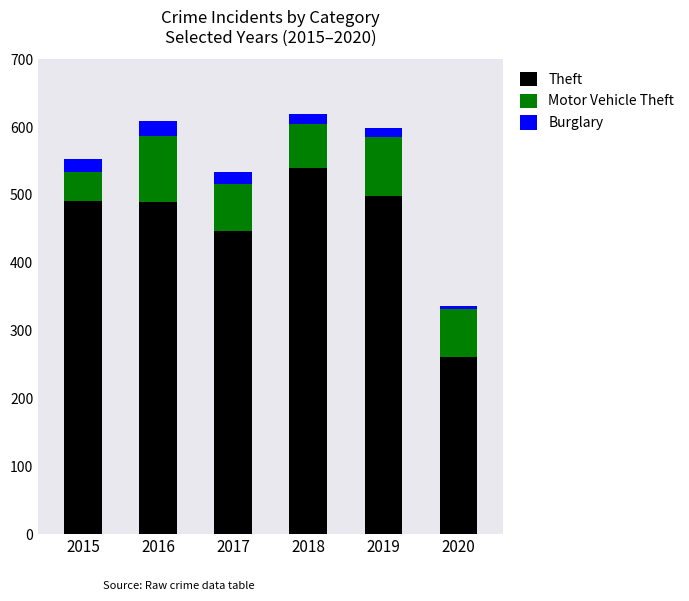

What is the total value across all series at 2017?

534